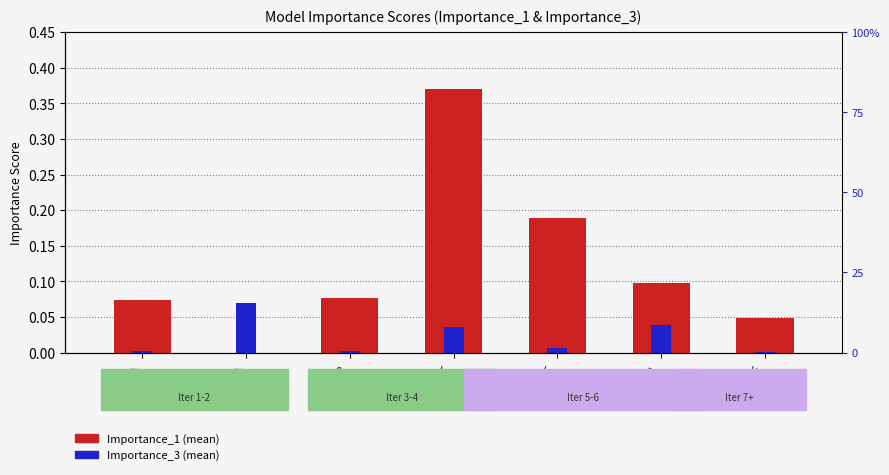

At which category does the chart reach its peak across all series?

CART